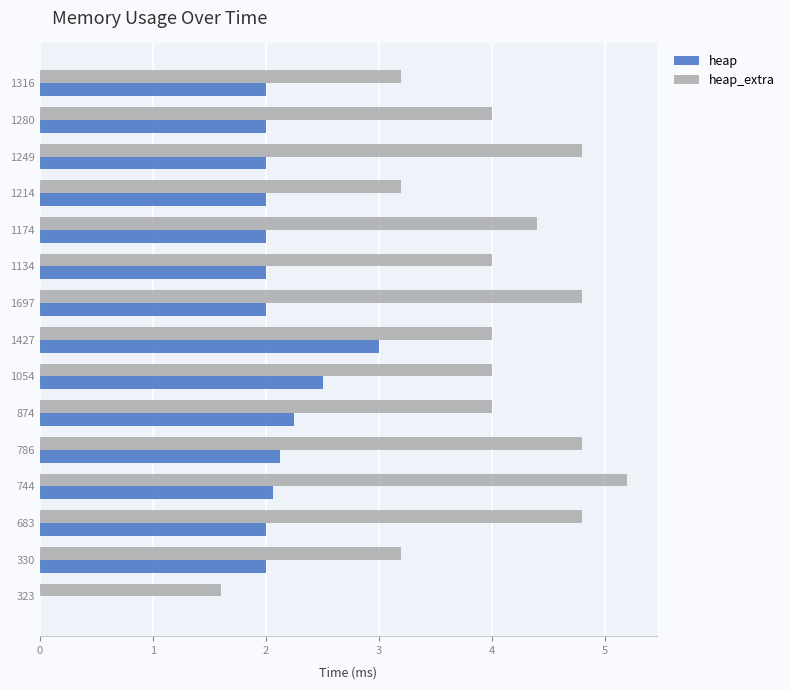

Which series has the largest total across all categories?

heap_extra